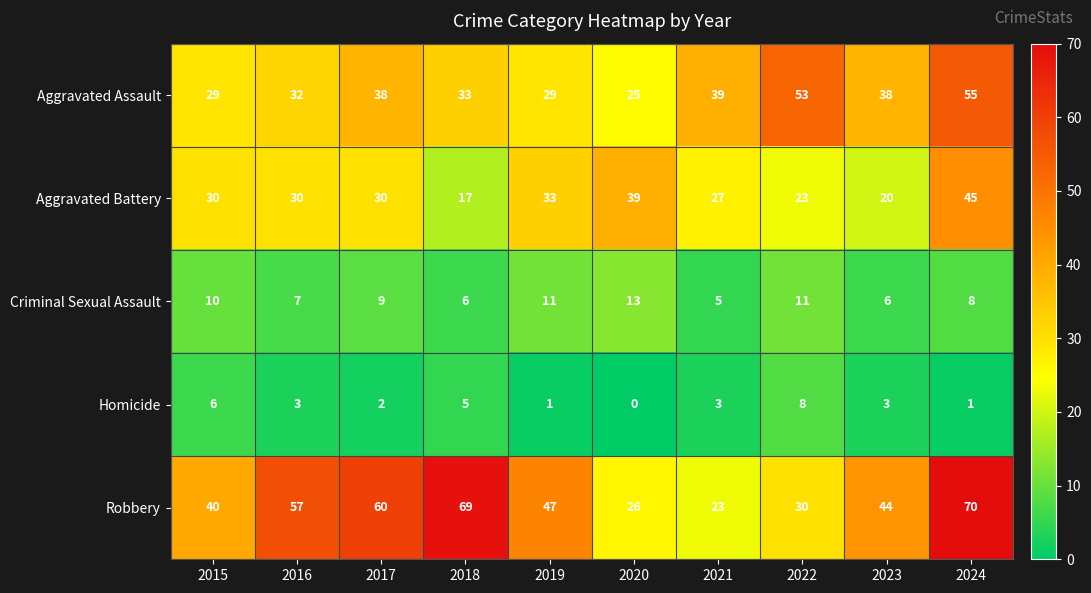

Which series has the largest range (max minus min)?

Robbery